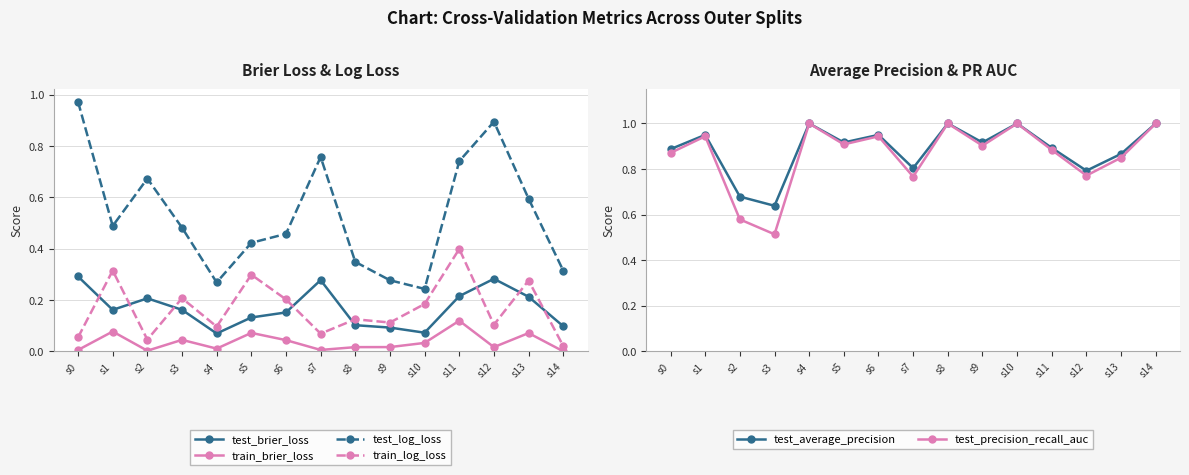

What is the total value across all series at s2?

2.2